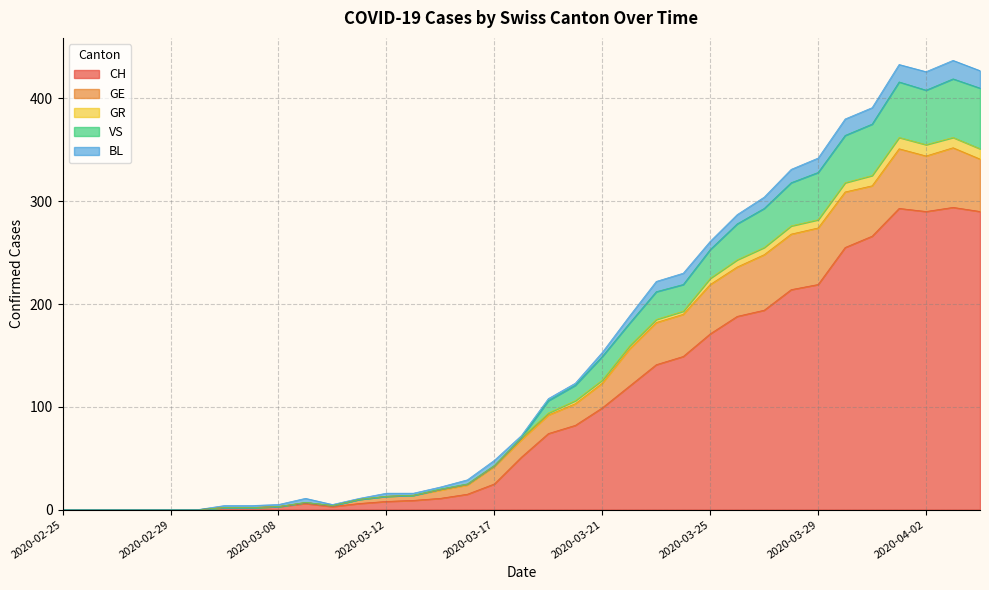

What is the maximum value for CH?

294